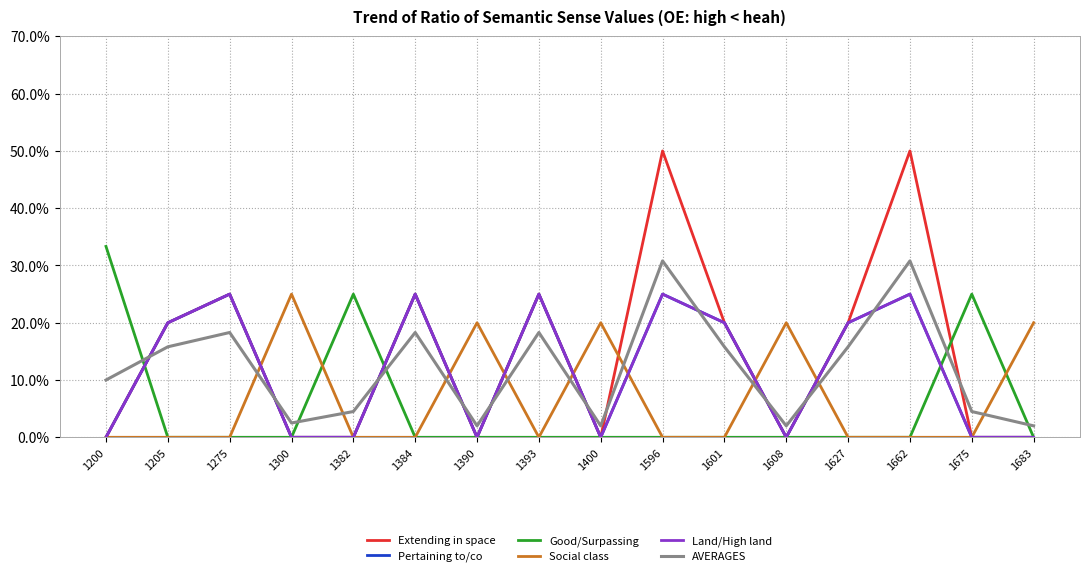

Does the chart have visible grid lines?

Yes